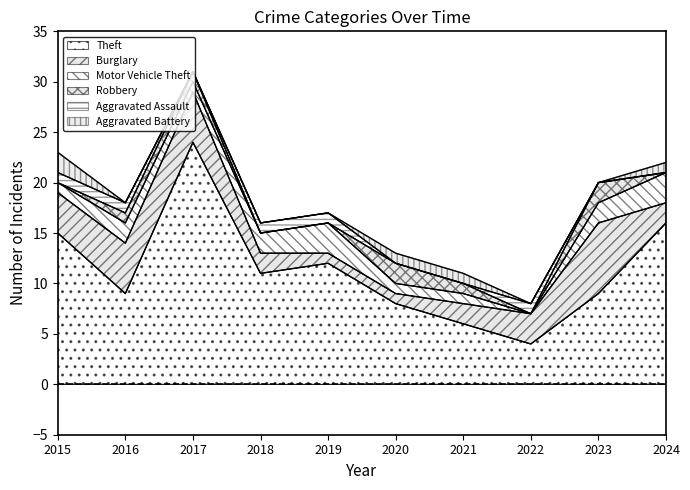

Reading left to right, what are all the values shown in this chart?

Theft: 15	9	24	11	12	8	6	4	9	16
Burglary: 4	5	5	2	1	1	2	3	7	2
Motor Vehicle Theft: 1	2	1	2	3	1	1	0	2	3
Robbery: 0	1	1	0	0	2	1	0	2	0
Aggravated Assault: 1	1	0	1	1	0	0	1	0	0
Aggravated Battery: 2	0	0	0	0	1	1	0	0	1